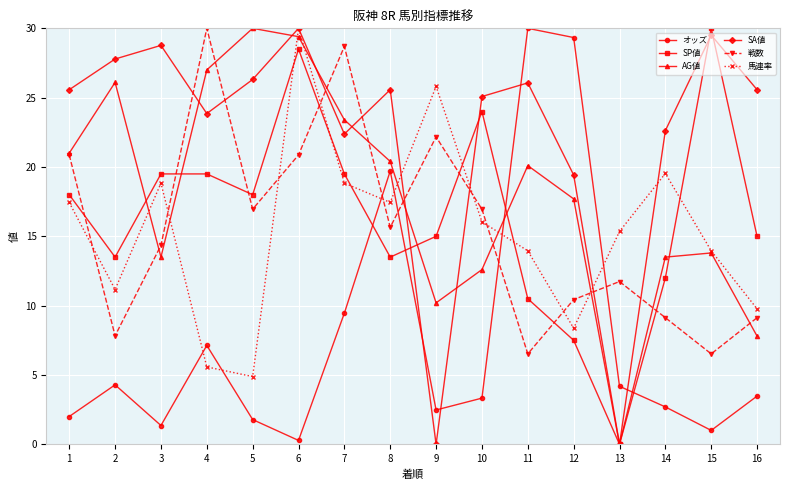

What is the average value of the 戦数 series?

15.5